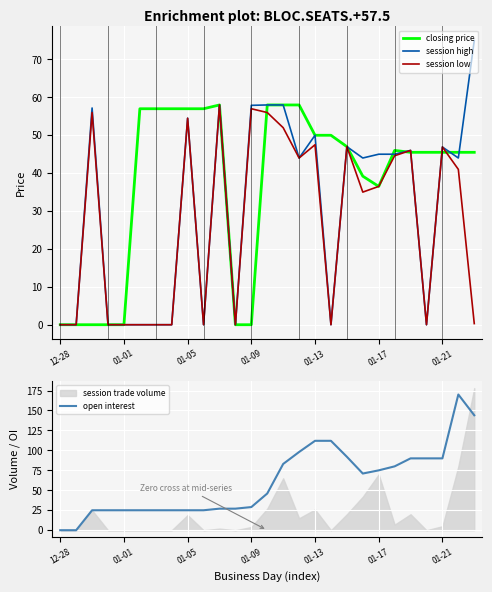

What is the maximum value for session high?

75.0